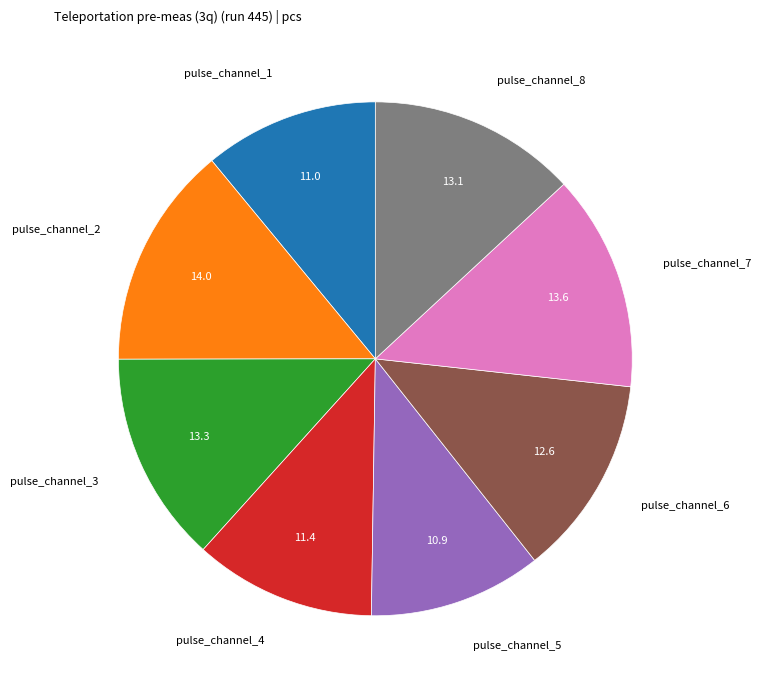

Do pulse_channel_7 and pulse_channel_8 together represent more than half of the pie?

No